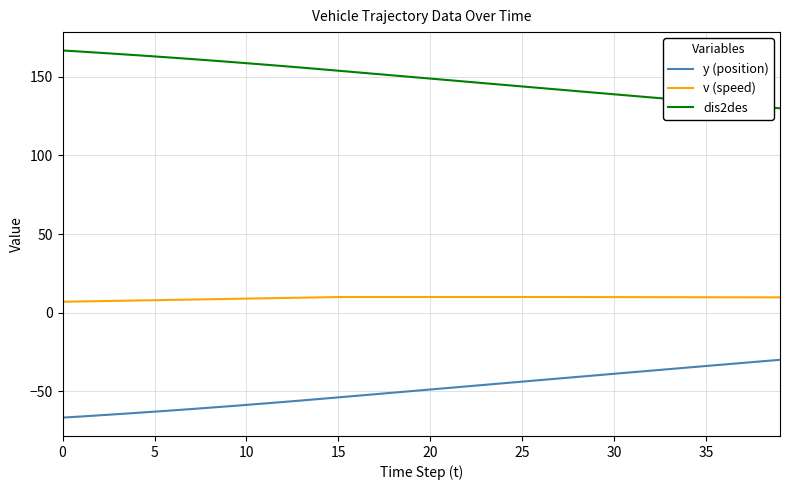

True or false: dis2des and y (position) cross at least once.

False